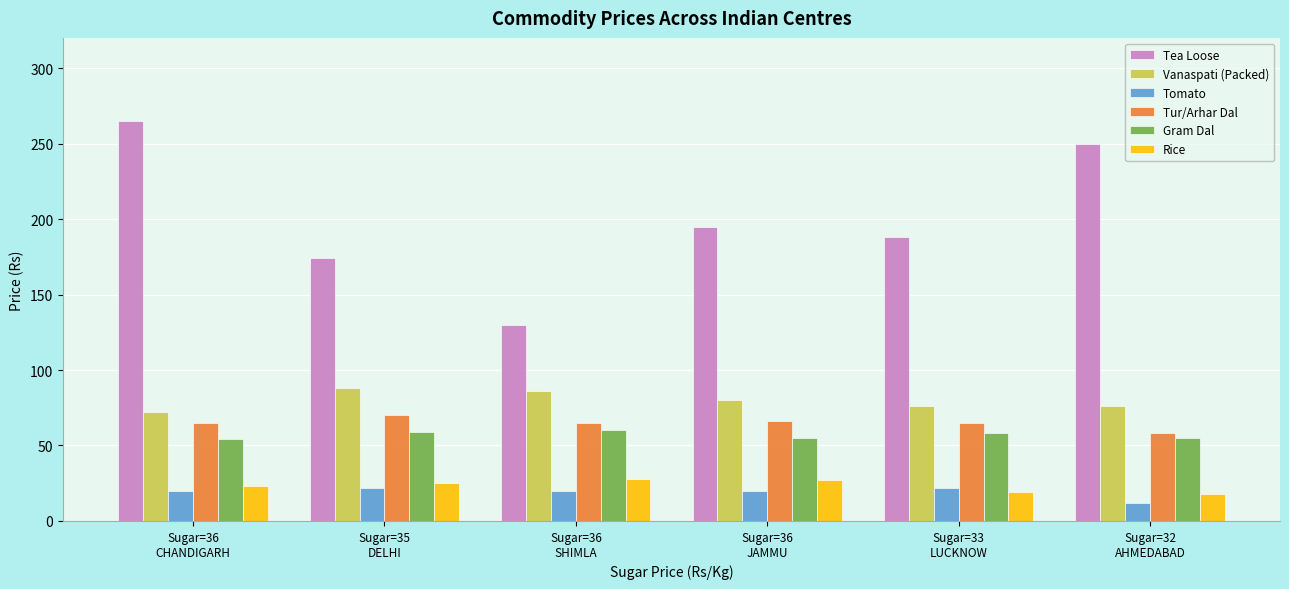

Between Sugar=36
CHANDIGARH and Sugar=36
JAMMU, which series saw the biggest shift?

Tea Loose